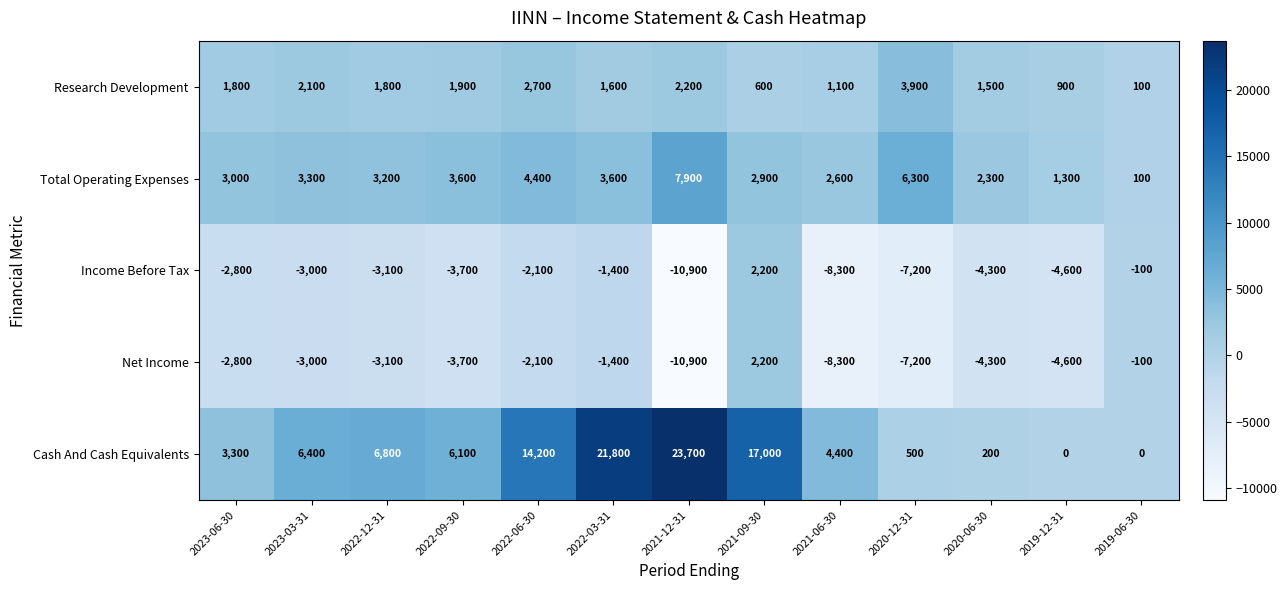

What is the sum of the Income Before Tax values at 2021-12-31 and 2021-06-30?

-19200